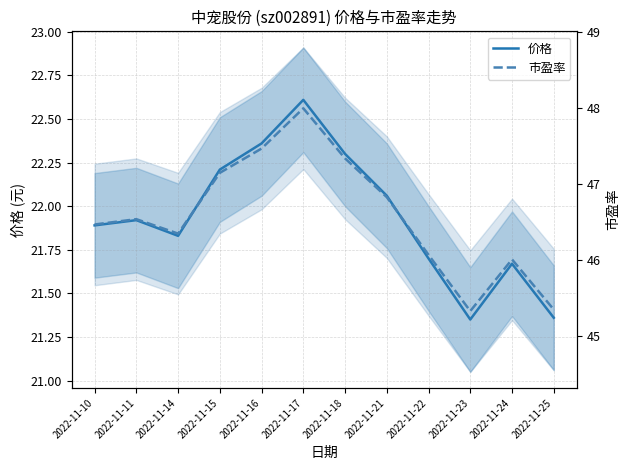

The 价格 series shows 21.9 at 2022-11-11. True or false?

True